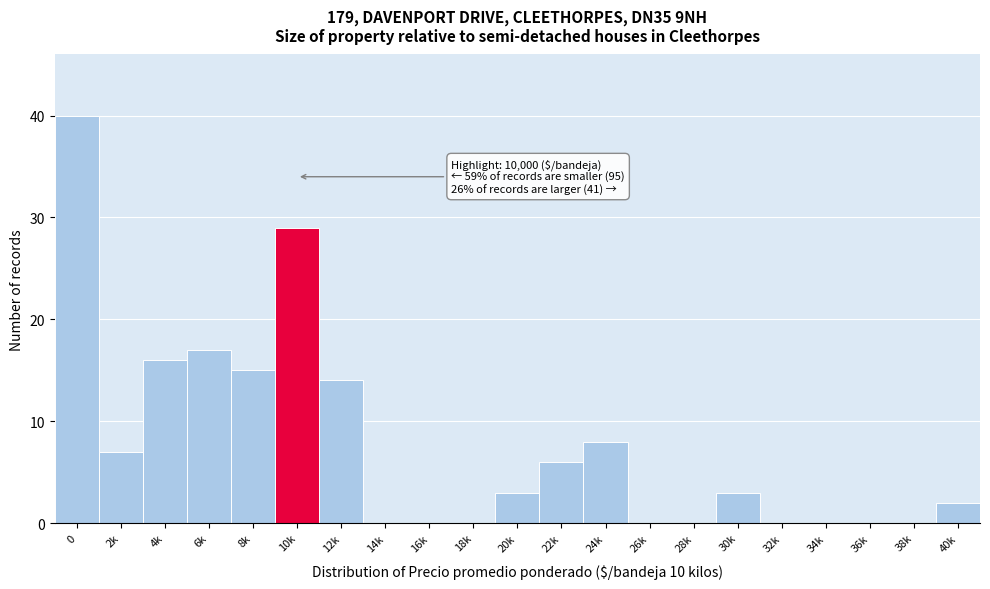

Reading left to right, list all the values displayed in this chart.

0=40	2k=7	4k=16	6k=17	8k=15	10k=29	12k=14	14k=0	16k=0	18k=0	20k=3	22k=6	24k=8	26k=0	28k=0	30k=3	32k=0	34k=0	36k=0	38k=0	40k=2